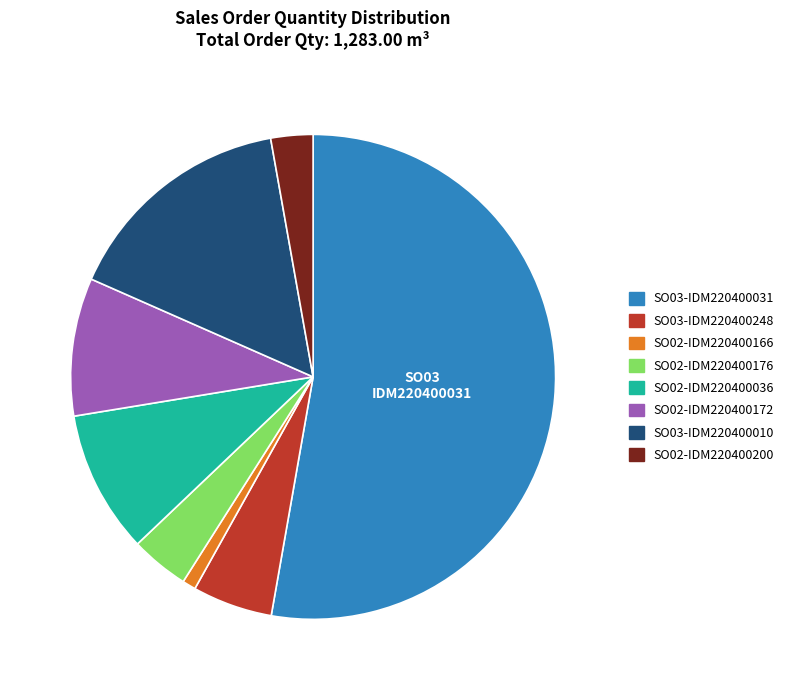

What is the largest slice in the pie chart?

SO03-IDM220400031